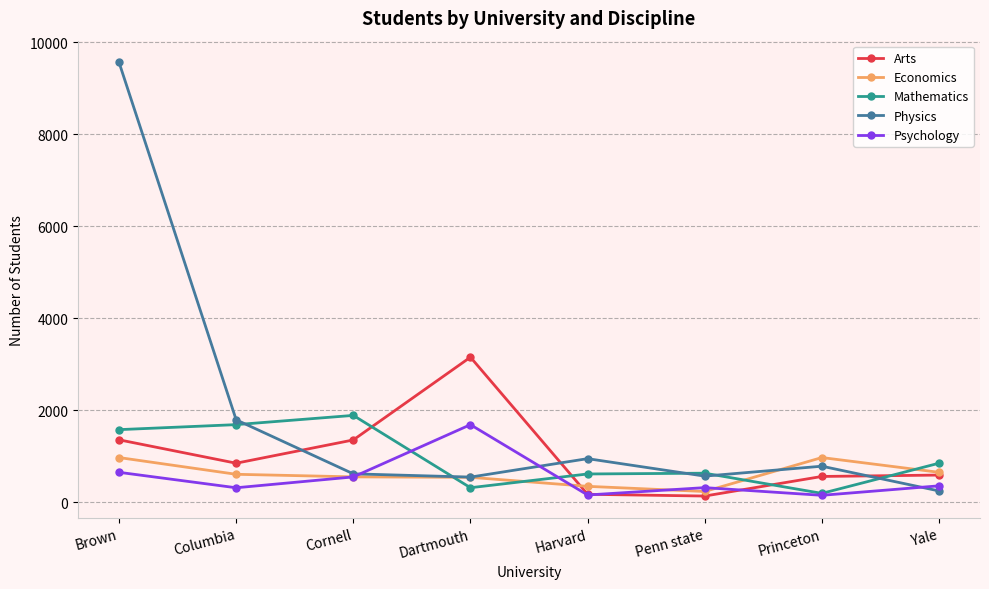

At which category is the sum across all series the highest?

Brown